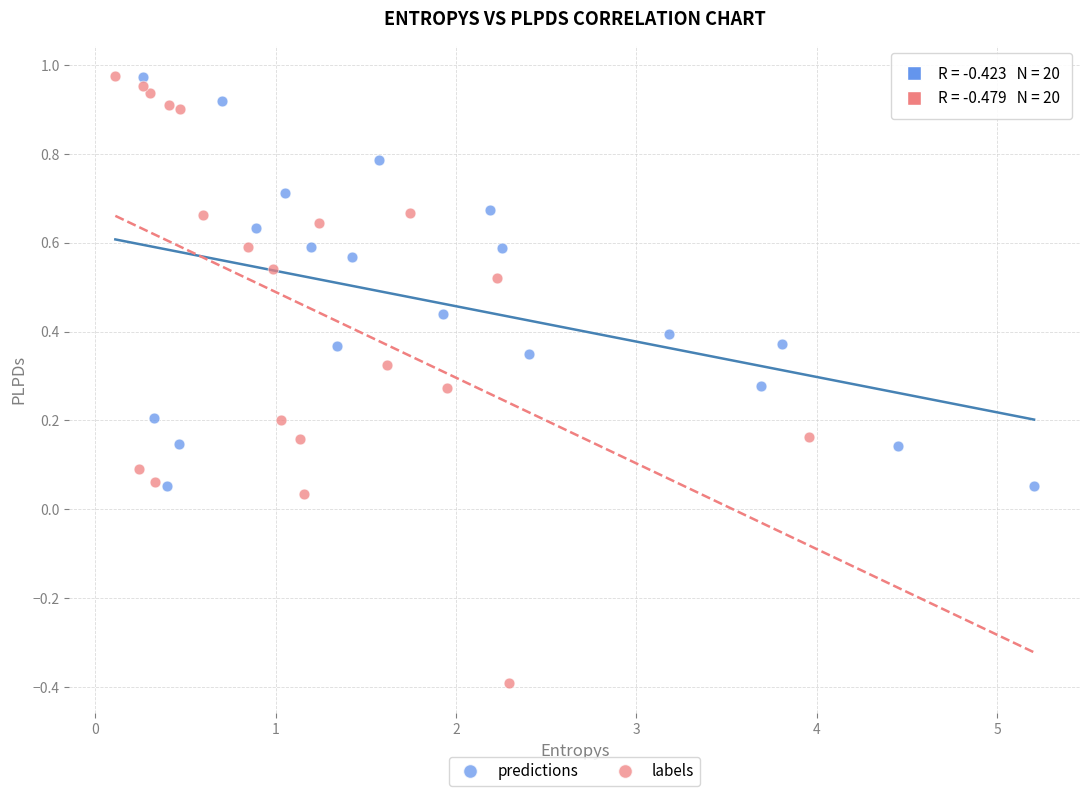

Which series contains the lowest Y value?

labels